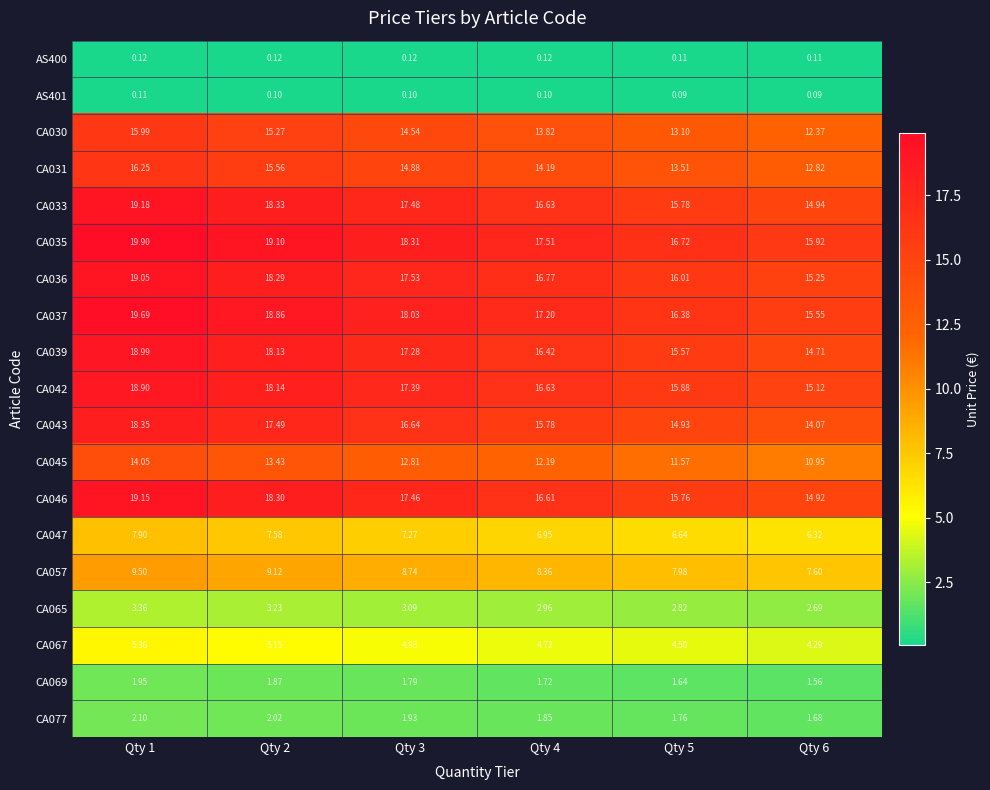

Is the value of CA067 at Qty 1 greater than the value of CA030 at Qty 3?

No